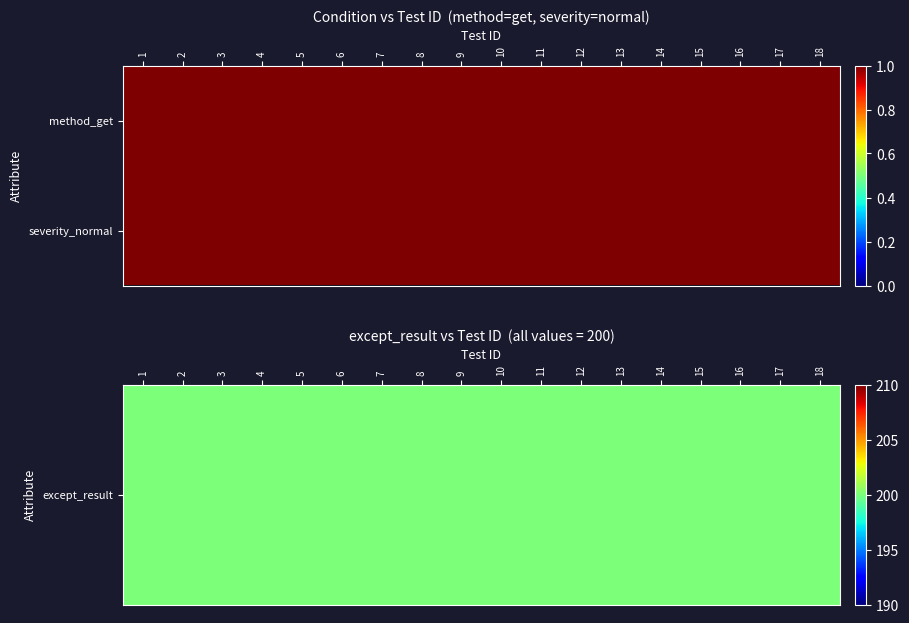

Read the severity_normal value at 13.

1